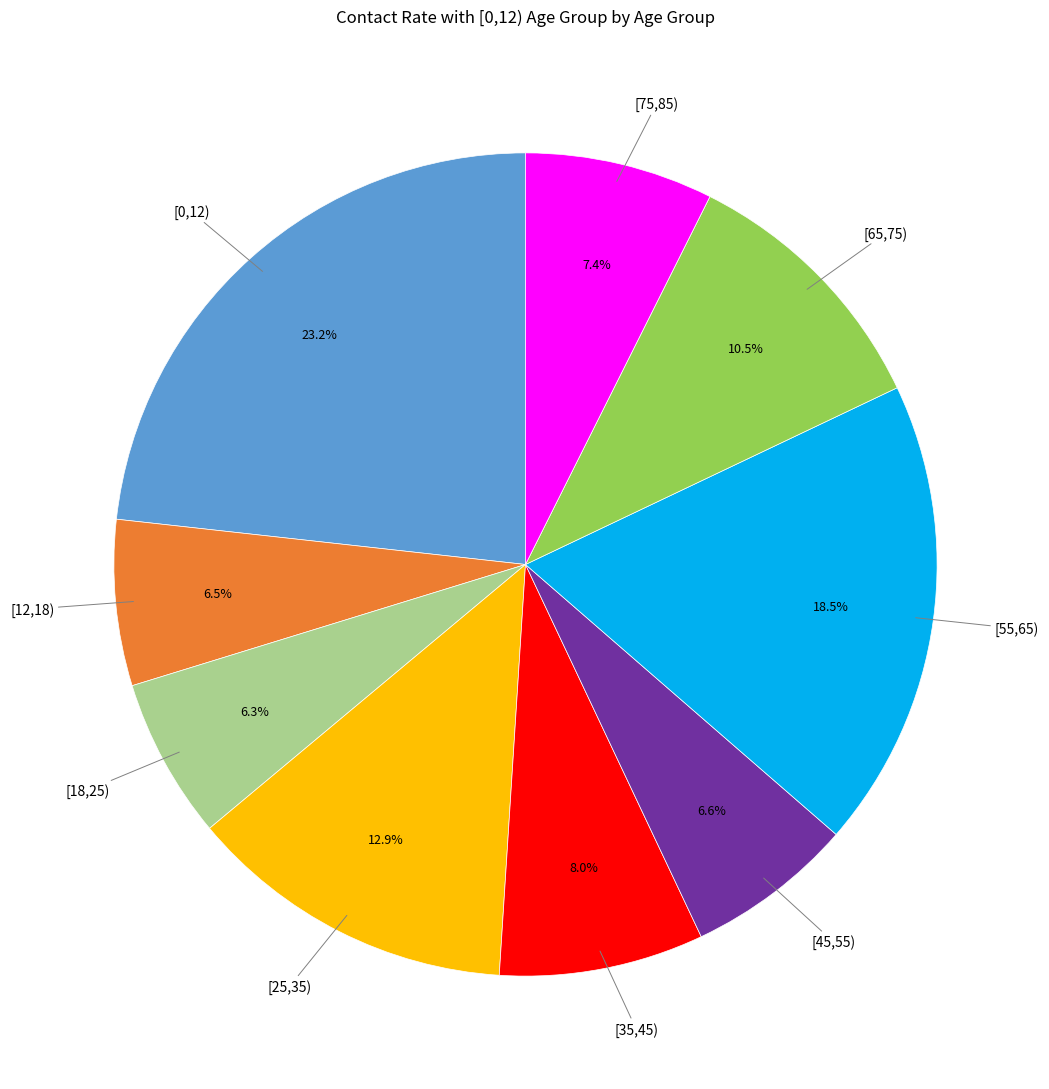

Which category has the biggest portion of the pie?

[0,12)